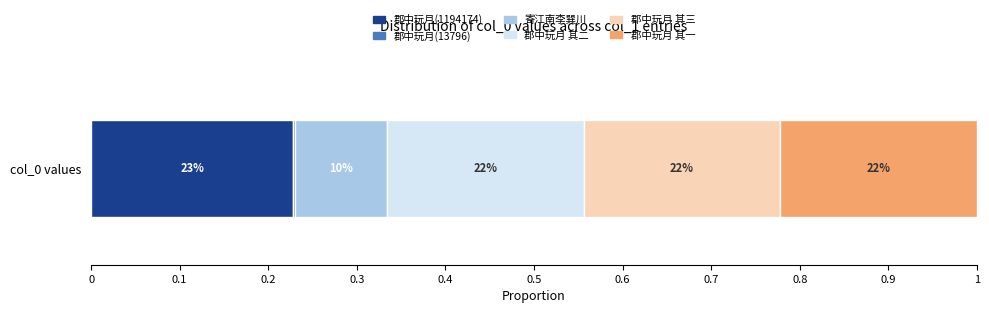

What is the value of the 1st bar from the left?

1194174